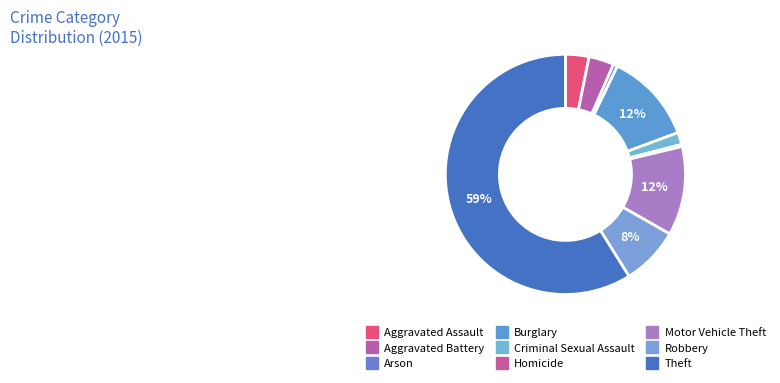

Which slice is the smallest?

Homicide